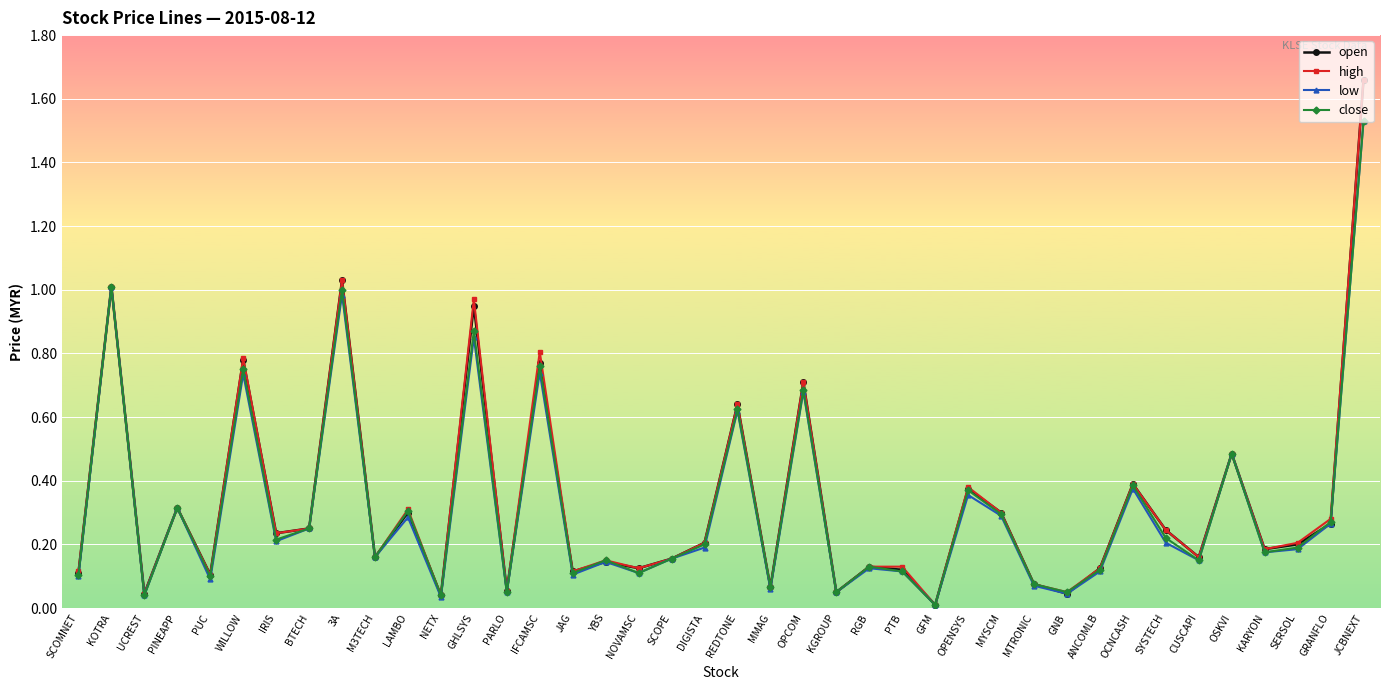

At which category does the chart reach its peak across all series?

JCBNEXT